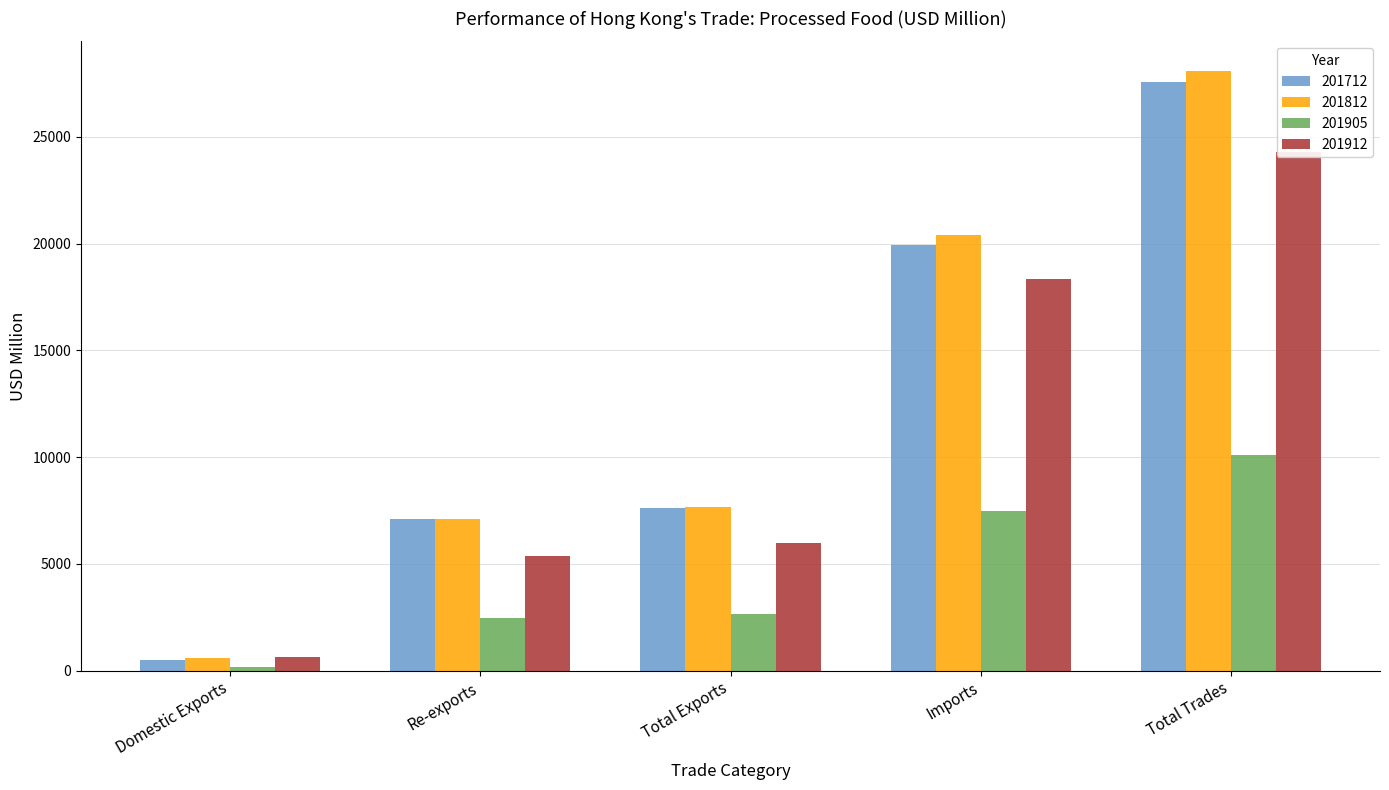

Reading left to right, list all the values displayed in this chart.

201712: 505.1	7096.9	7601.9	19957.6	27559.5
201812: 578.2	7087.6	7665.8	20406.2	28072.0
201905: 178.1	2472.4	2650.5	7468.0	10118.5
201912: 630.7	5347.2	5977.9	18332.0	24309.9